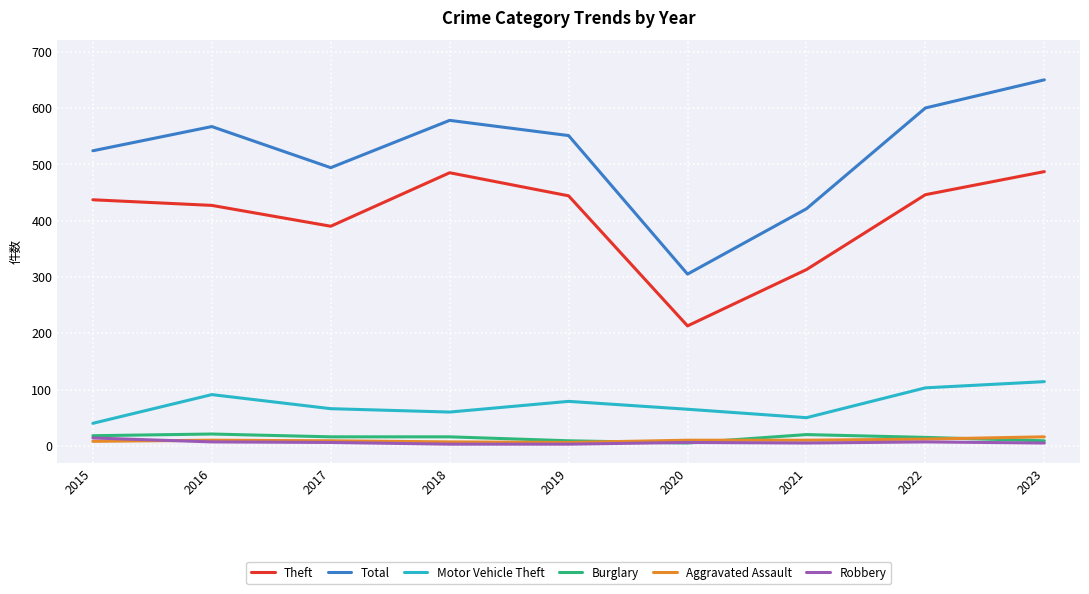

True or false: Burglary and Total intersect in this chart.

False